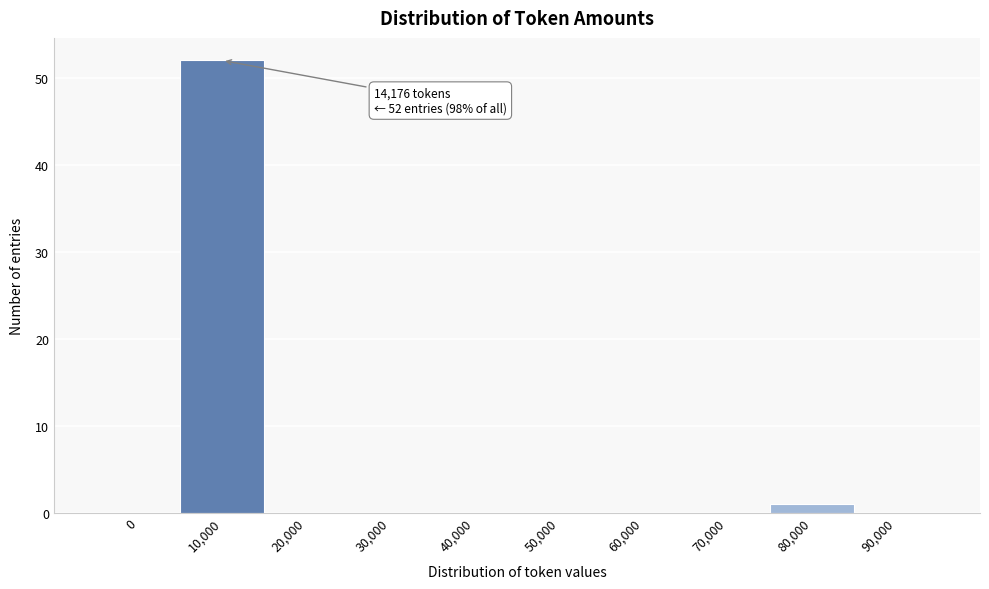

Reading right to left, transcribe all the data shown in this chart.

90,000=0	80,000=1	70,000=0	60,000=0	50,000=0	40,000=0	30,000=0	20,000=0	10,000=52	0=0